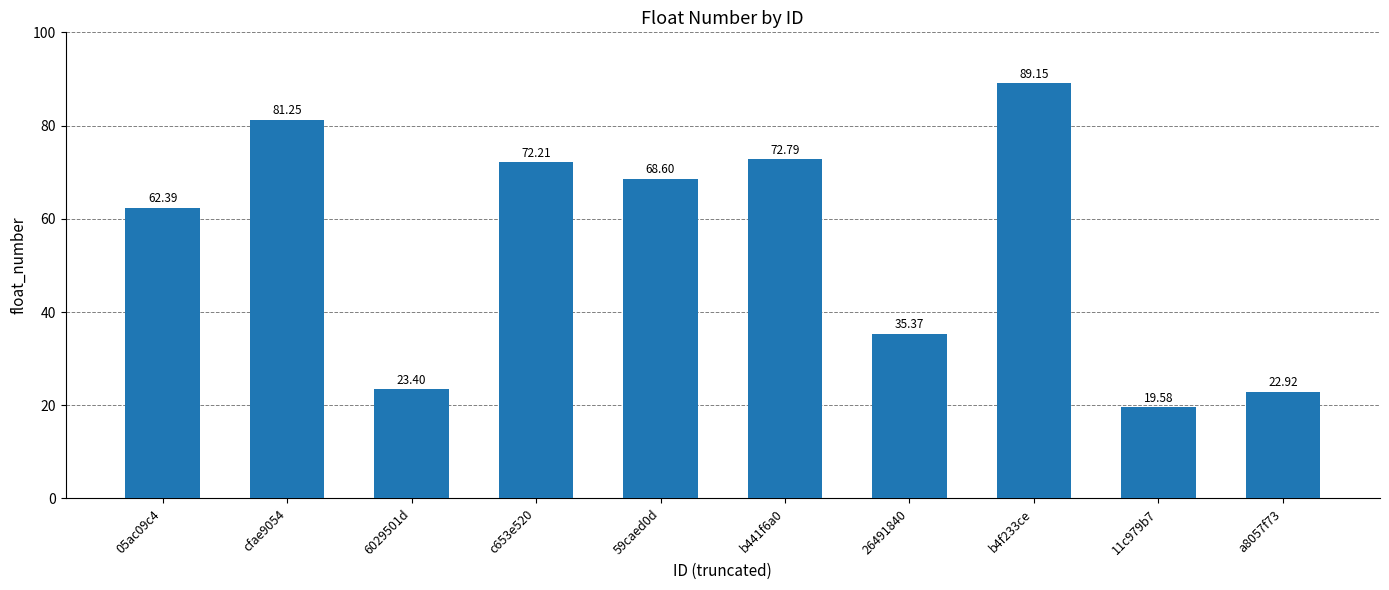

How many distinct data groups are displayed?

1